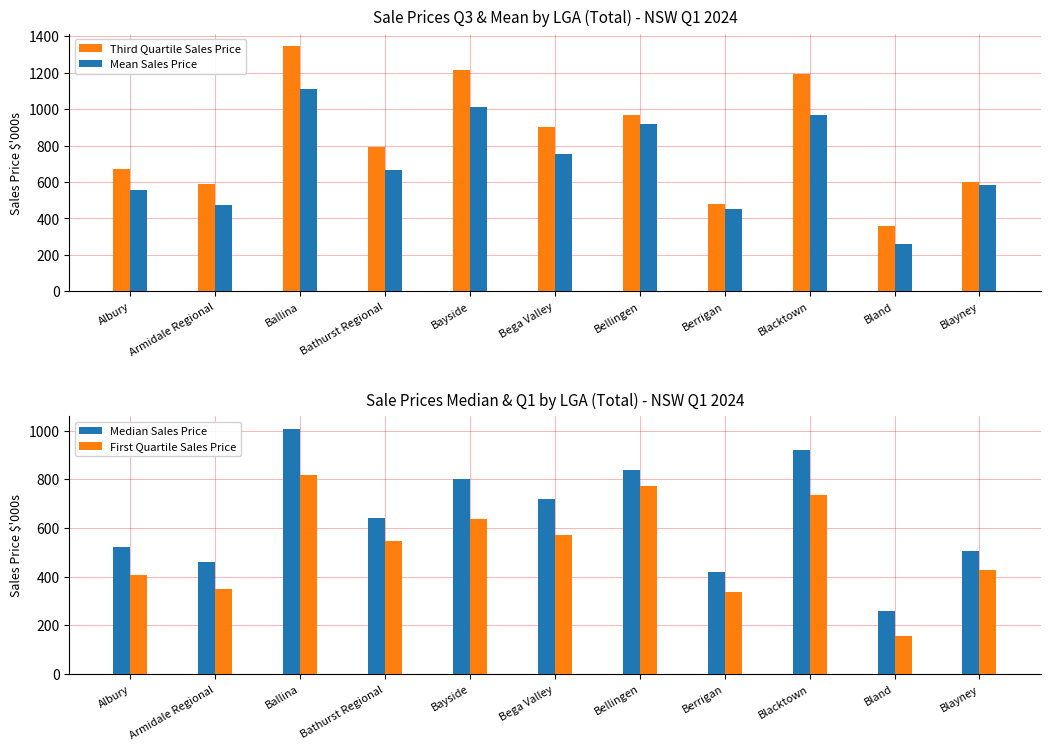

Reading left to right, list all the values displayed in this chart.

Third Quartile Sales Price: 670	590	1346	790	1217	900	965	481	1190	361	601
Mean Sales Price: 556	475	1110	664	1014	755	920	450	967	260	583
Median Sales Price: 520	461	1008	640	800	720	840	421	920	258	505
First Quartile Sales Price: 408	350	818	547	635	570	771	337	735	156	429